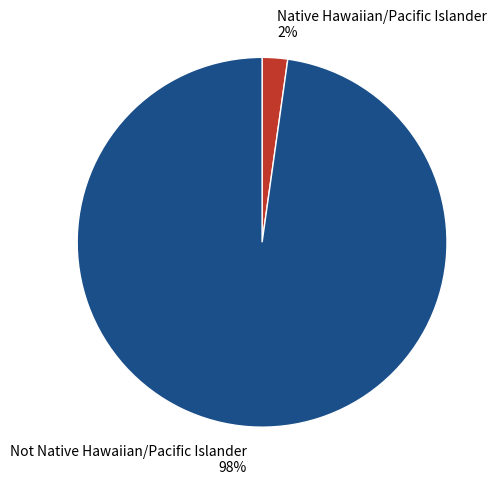

Do Native Hawaiian/Pacific Islander and Not Native Hawaiian/Pacific Islander together represent more than half of the pie?

Yes